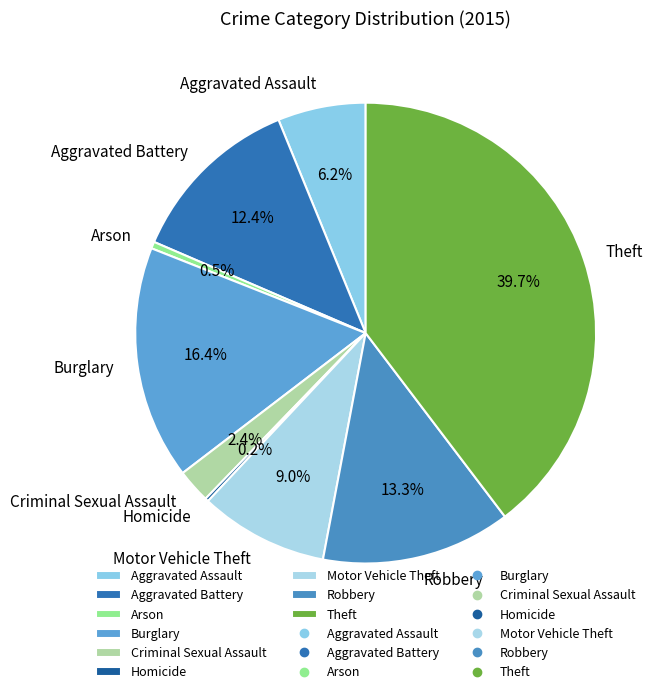

What is the ratio of the value at Robbery to the value at Aggravated Battery?

1.1